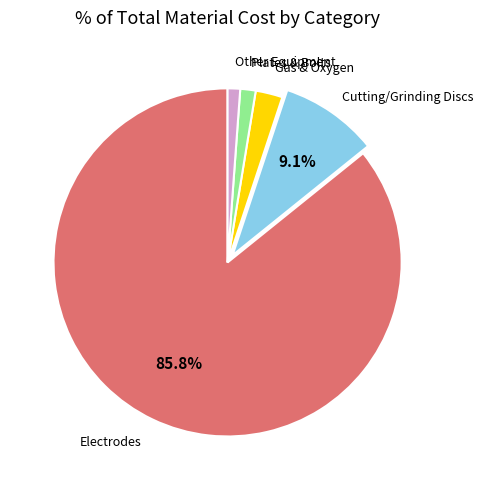

Is there a majority slice in this chart?

Yes